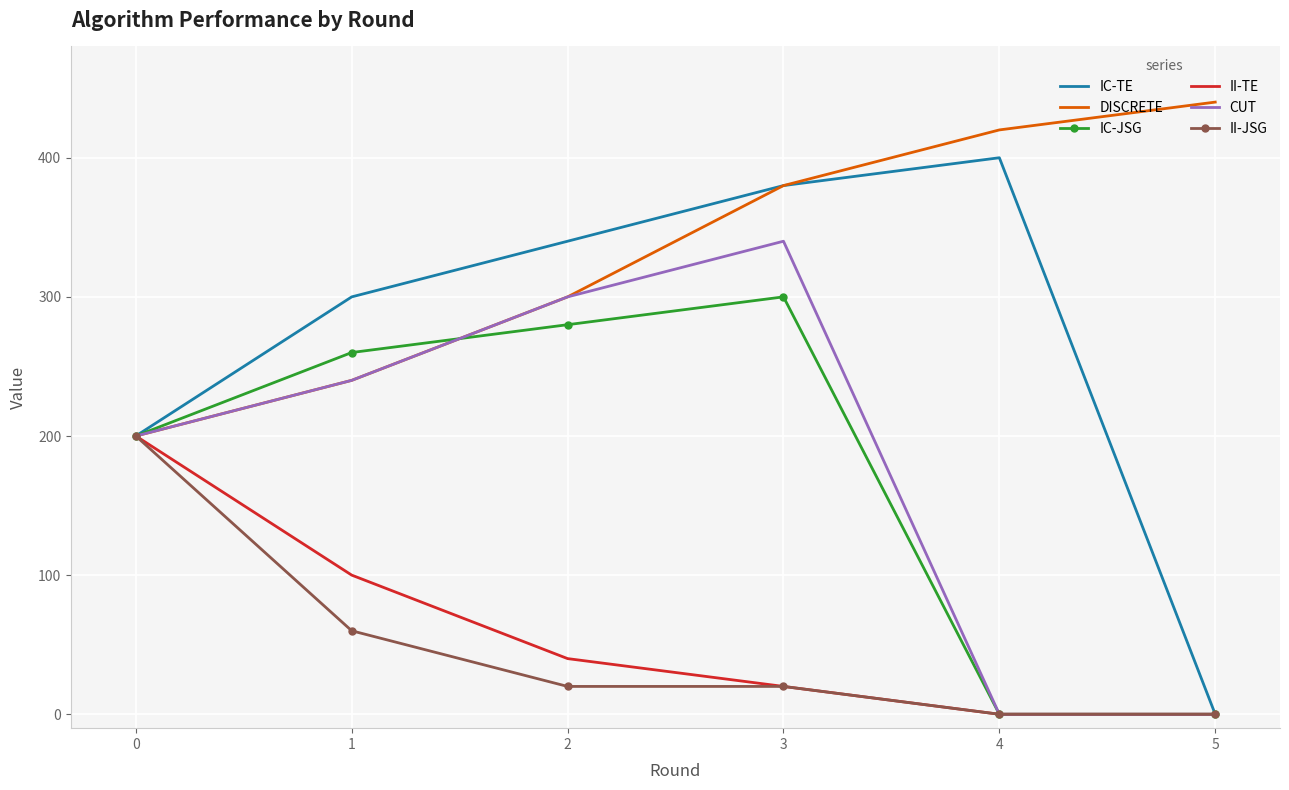

Reading left to right, list all the values displayed in this chart.

IC-TE: 0=200	1=300	2=340	3=380	4=400	5=0
DISCRETE: 0=200	1=240	2=300	3=380	4=420	5=440
IC-JSG: 0=200	1=260	2=280	3=300	4=0	5=0
II-TE: 0=200	1=100	2=40	3=20	4=0	5=0
CUT: 0=200	1=240	2=300	3=340	4=0	5=0
II-JSG: 0=200	1=60	2=20	3=20	4=0	5=0